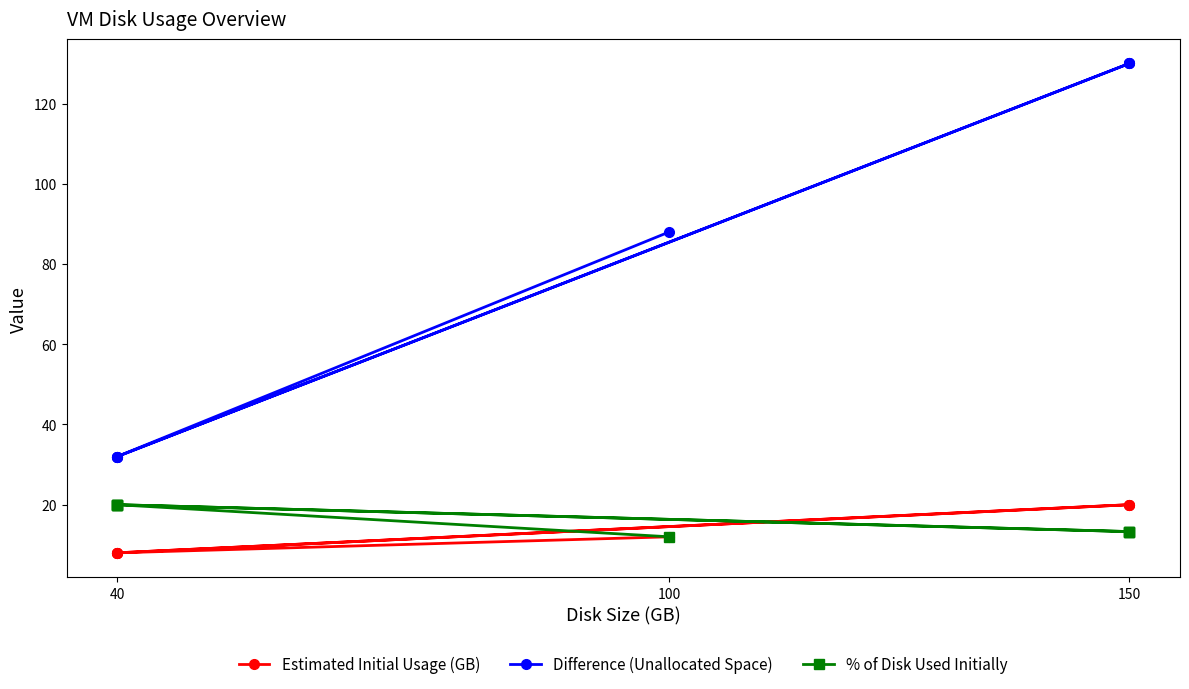

What is the minimum value shown in the chart?

8.0